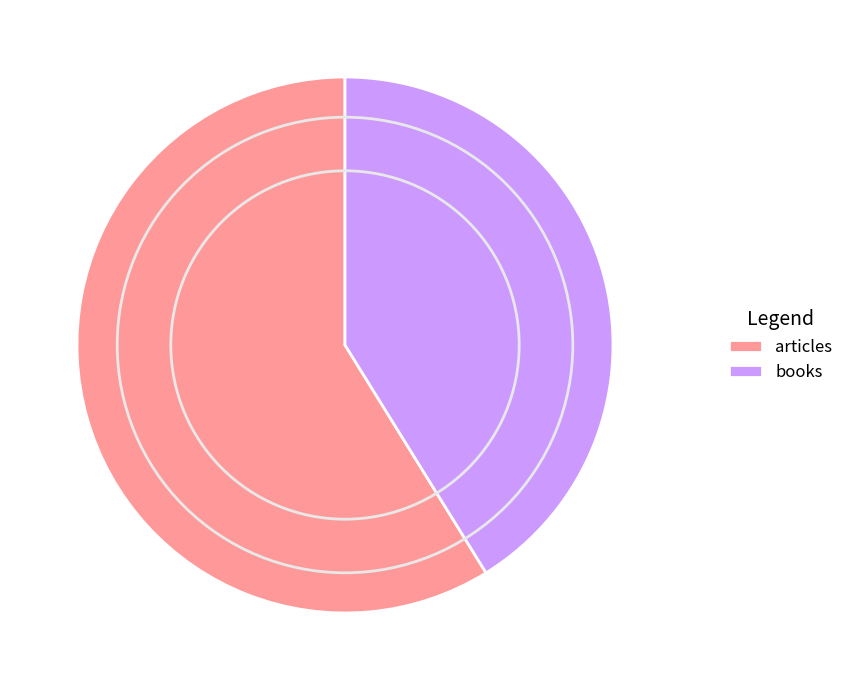

Is books the majority of the pie?

No